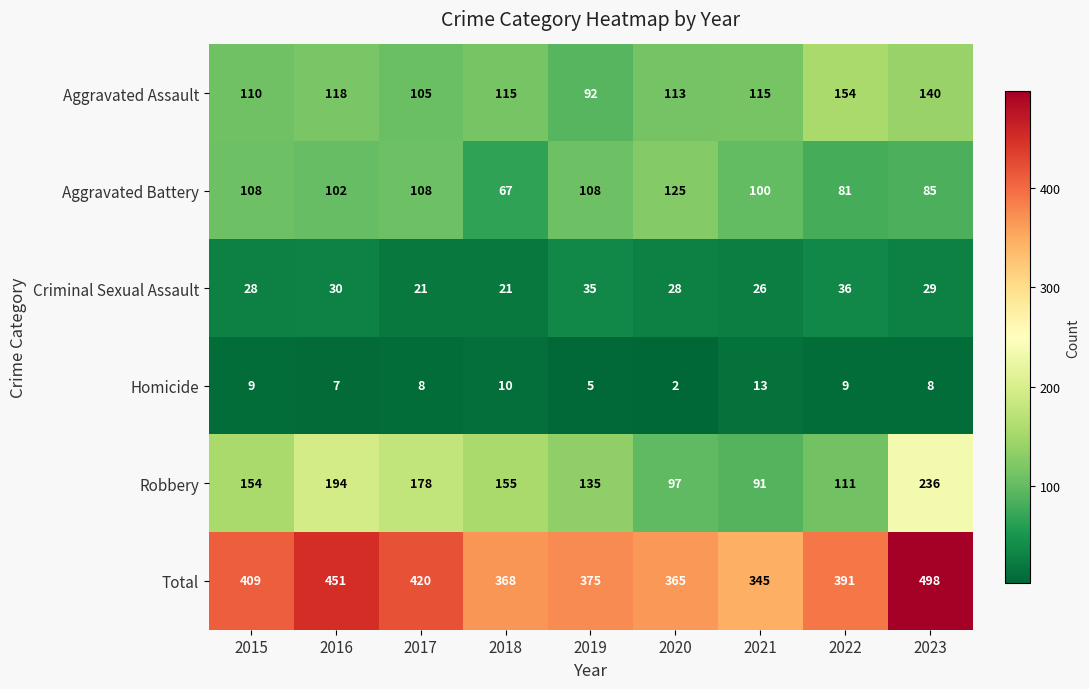

What is the sum of the Total values at 2020 and 2017?

785